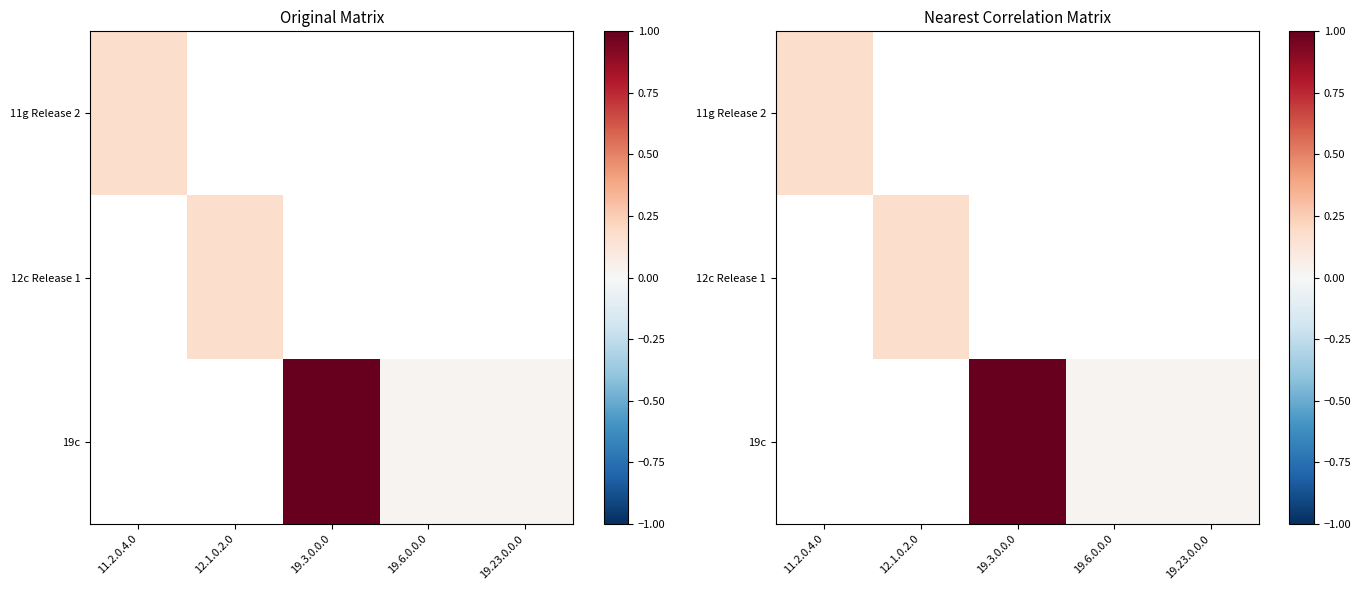

Rank the series at 11.2.0.4.0 from lowest to highest value.

11g Release 2, 12c Release 1, 19c